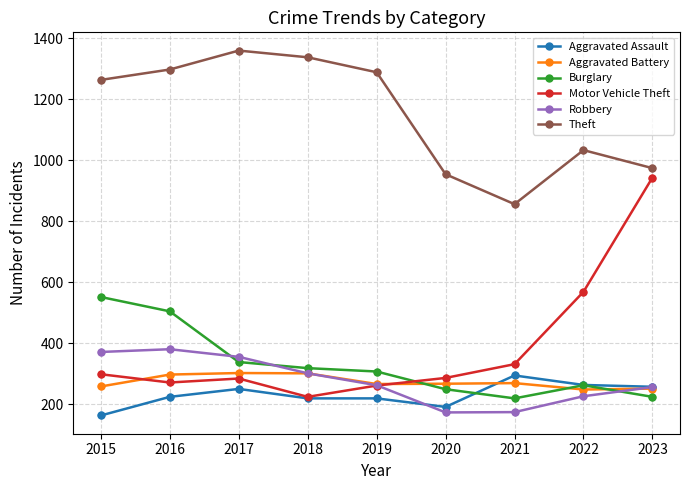

What is the total value across all series at 2019?

2608